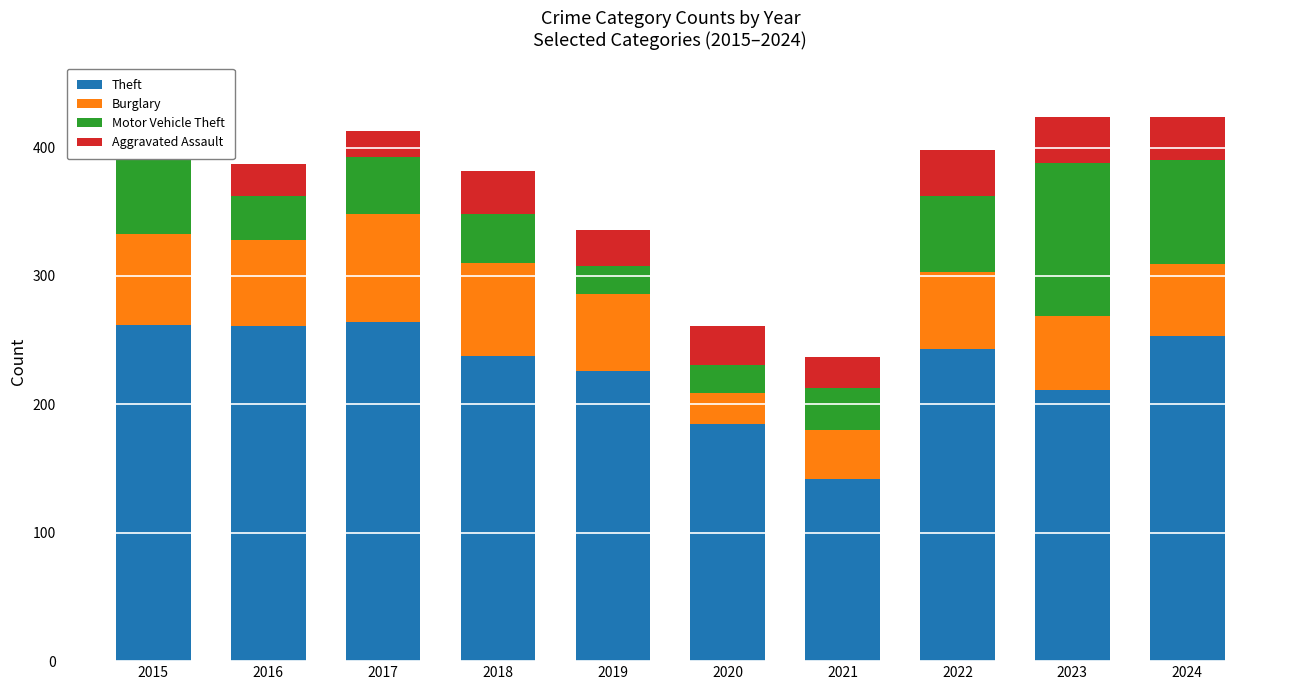

Is it true that Theft equals 185 at 2020?

True